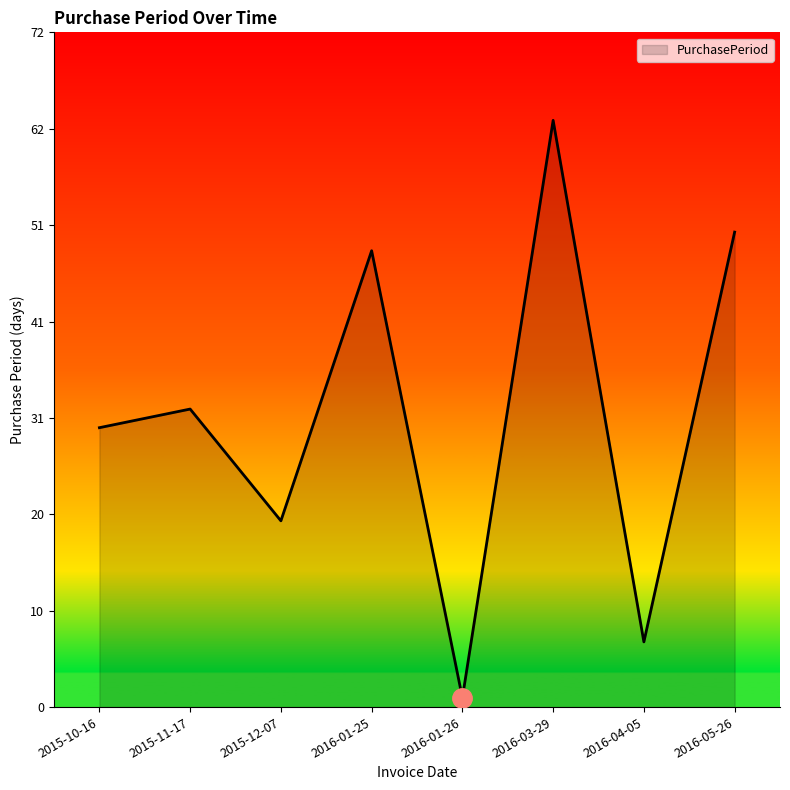

Is this an area chart (filled region under the line)?

Yes